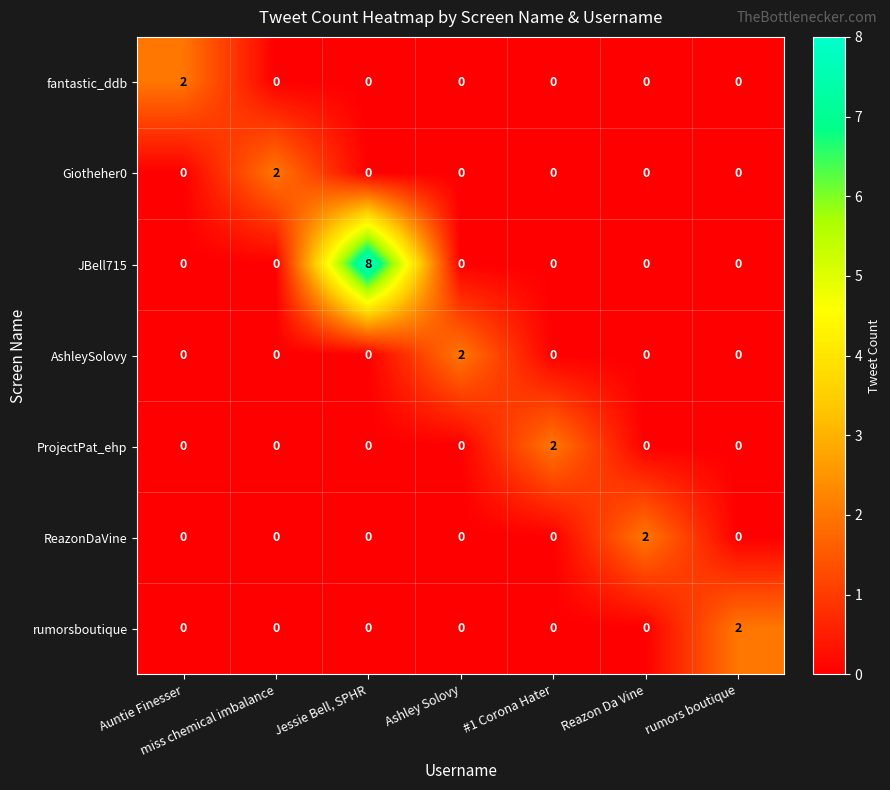

Count the number of data series in this chart.

7